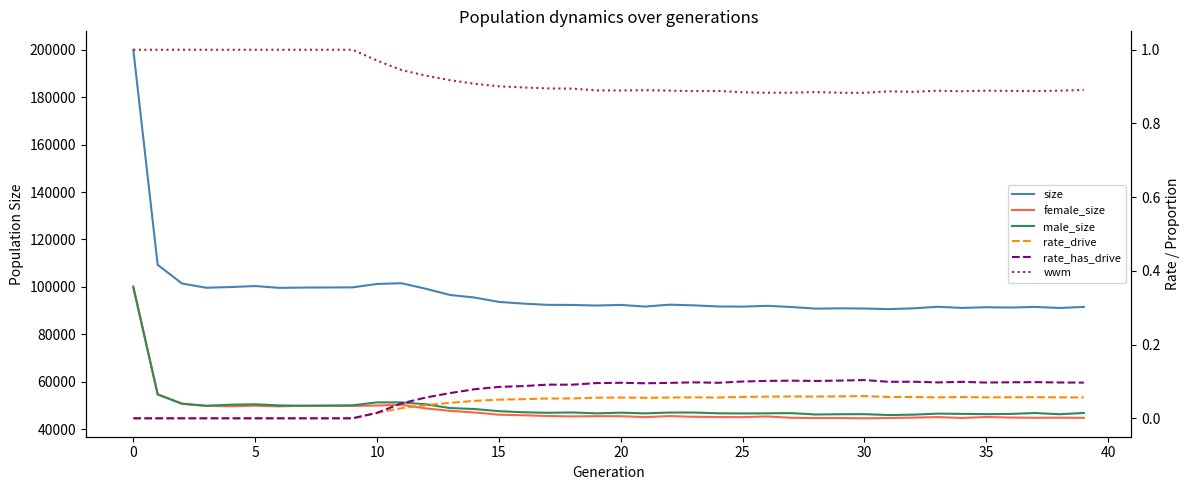

Which category has the lowest value in the male_size series?

31